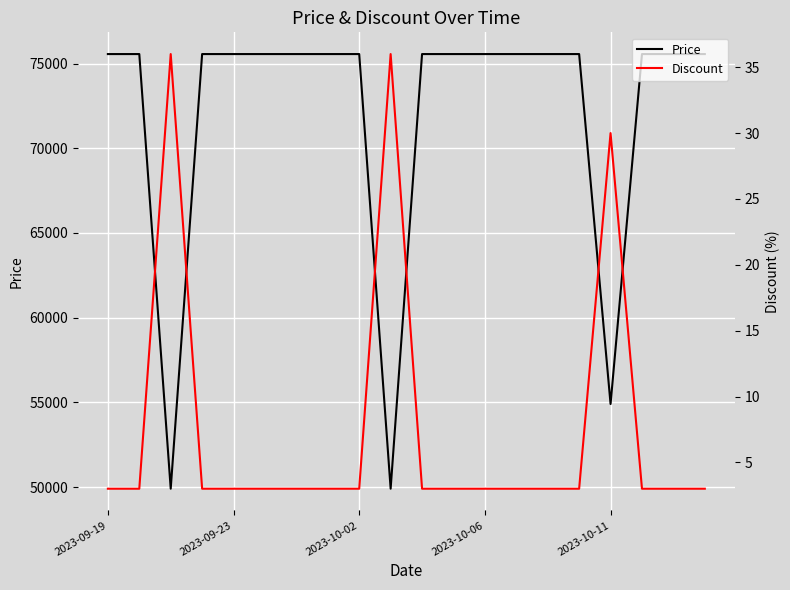

The Price series shows 25163 at 2023-10-11. True or false?

False